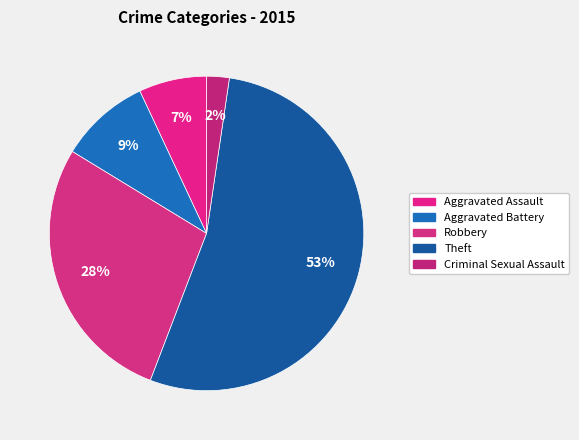

Approximately how many times larger is the value at Theft compared to Aggravated Assault?

7.7